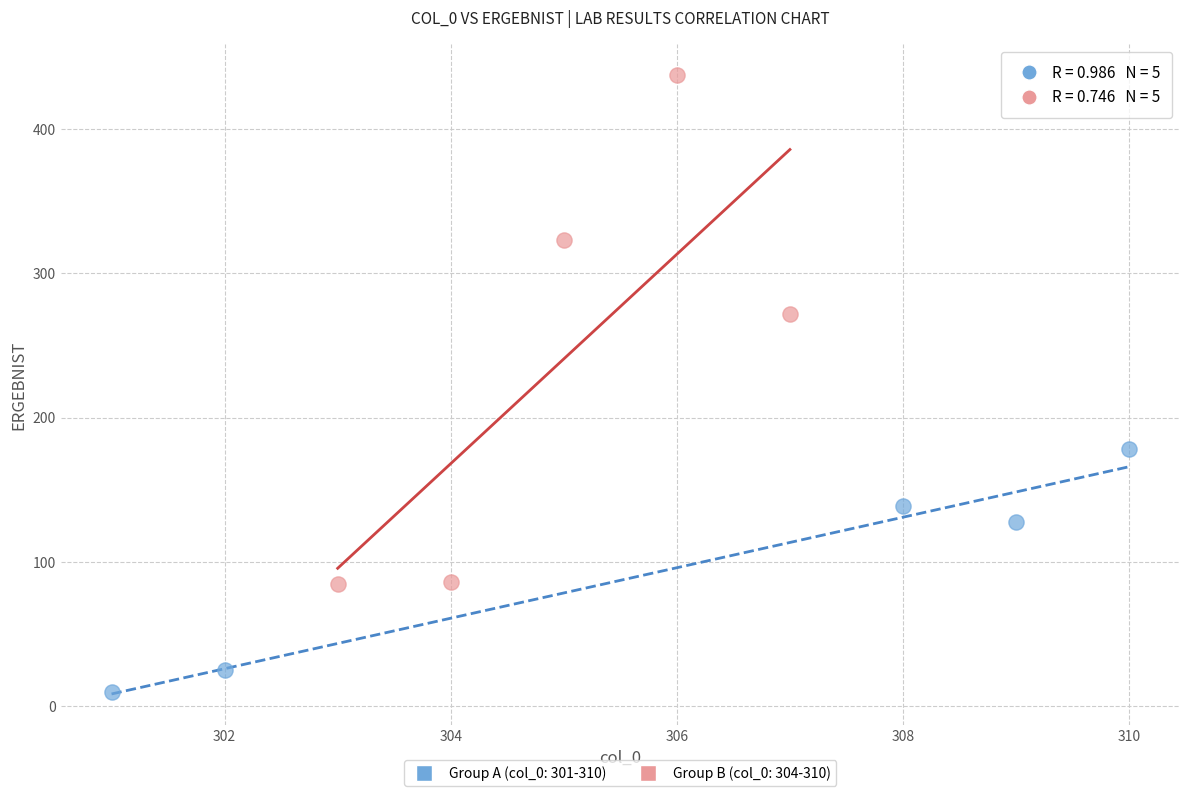

Which series reaches the maximum Y coordinate?

Group B (col_0: 304-310)